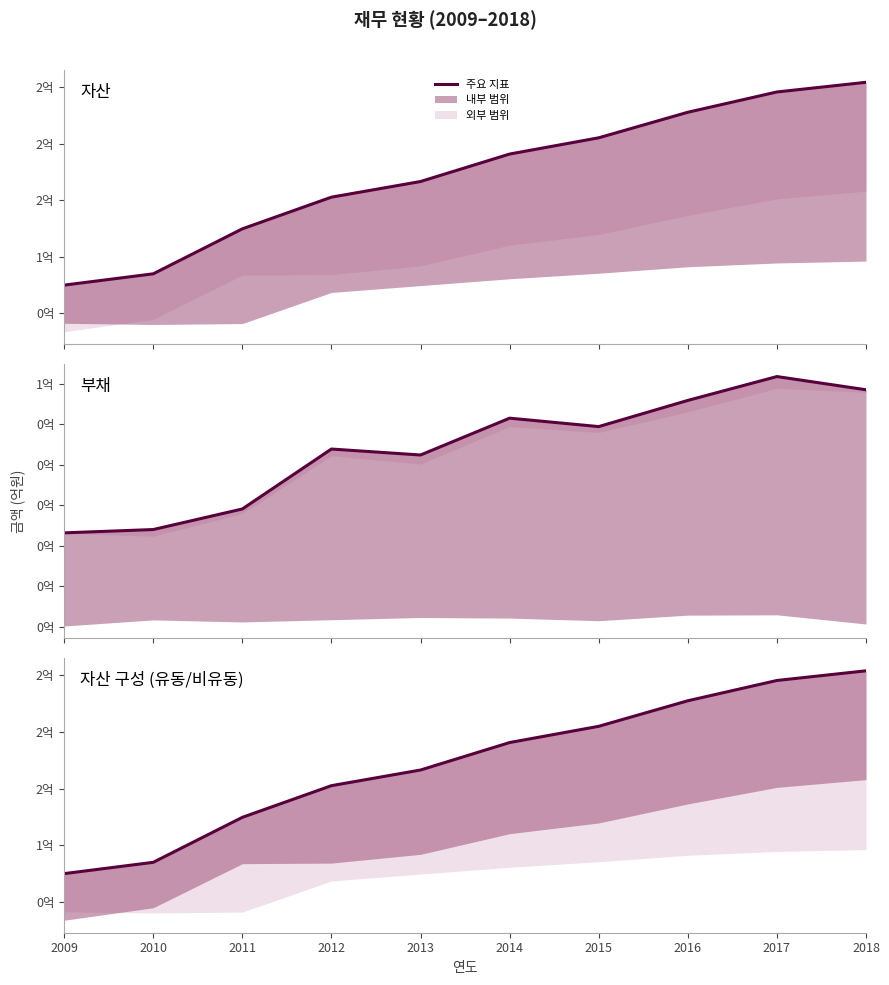

Which series has the widest spread of values?

자산